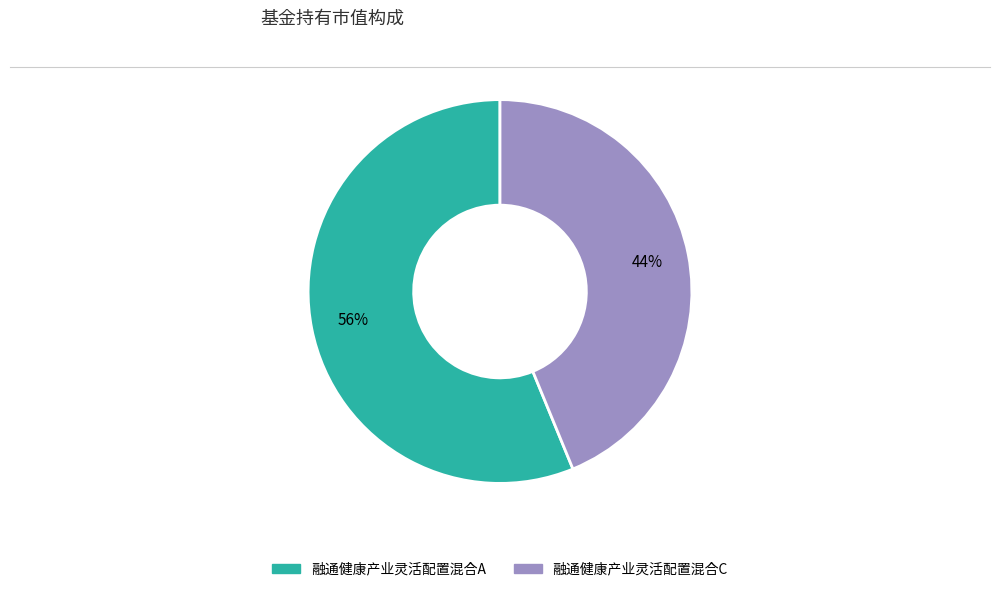

Combined, do 融通健康产业灵活配置混合C and 融通健康产业灵活配置混合A account for over 50%?

Yes